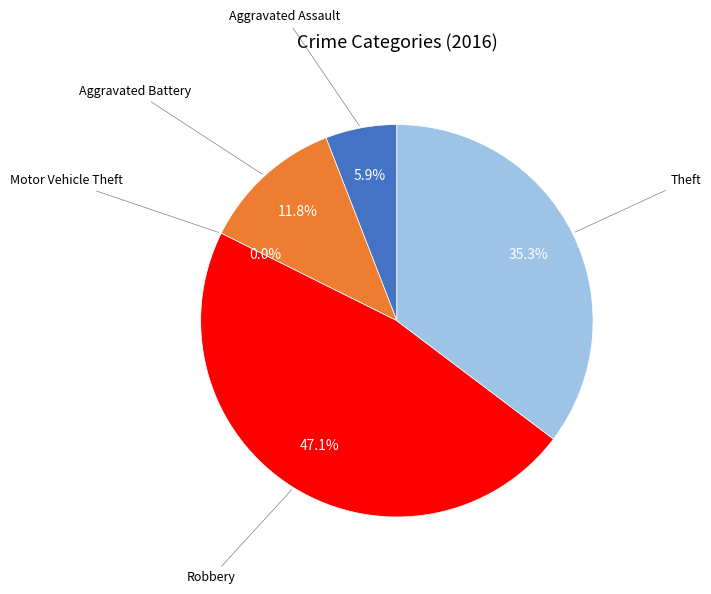

To the nearest percent, what is the combined percentage of Theft and Motor Vehicle Theft?

35%